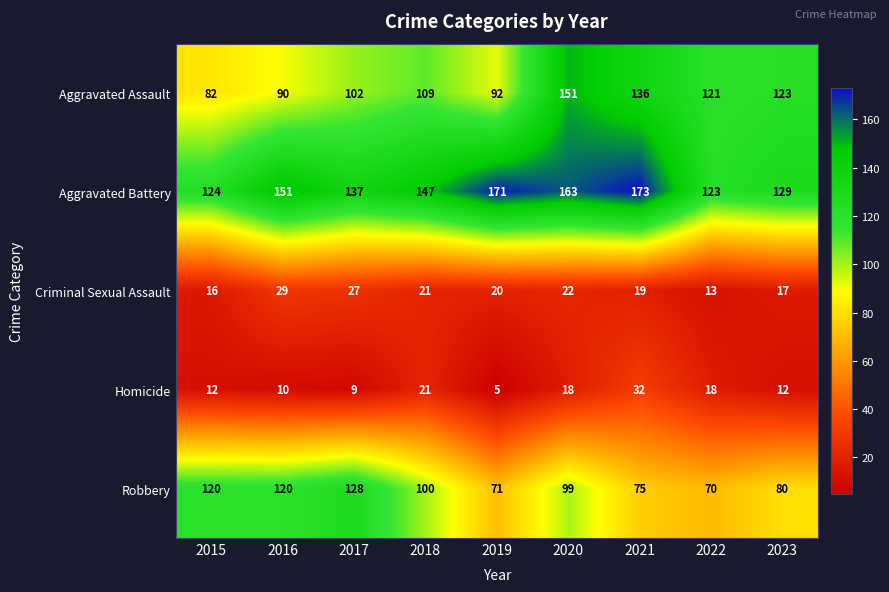

Rank the series by their maximum value, from lowest to highest.

Criminal Sexual Assault, Homicide, Robbery, Aggravated Assault, Aggravated Battery